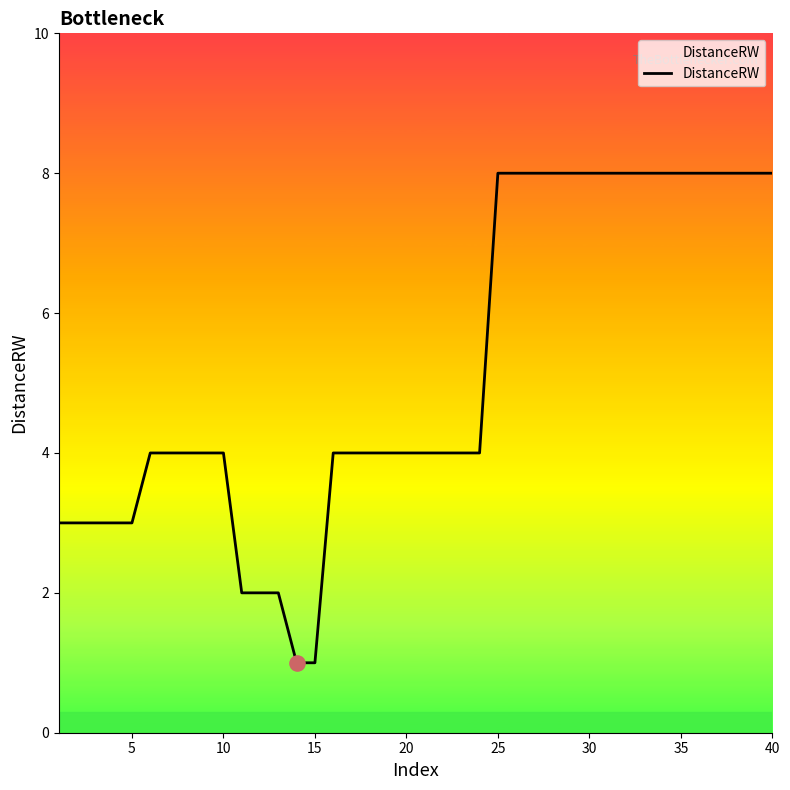

What is the greatest value displayed?

8